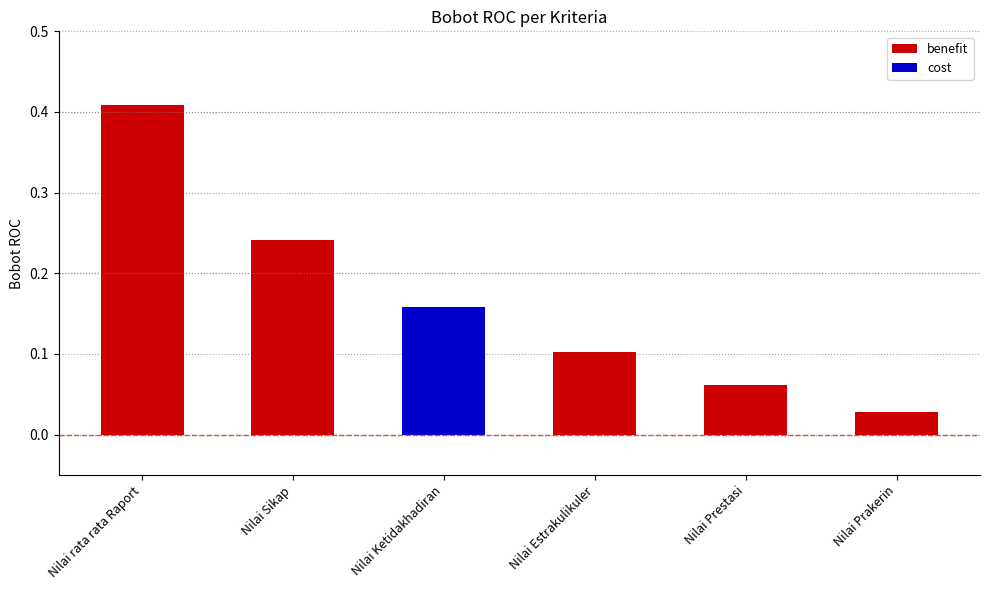

True or false: benefit has a value of 0.7 at Nilai rata rata Raport.

False